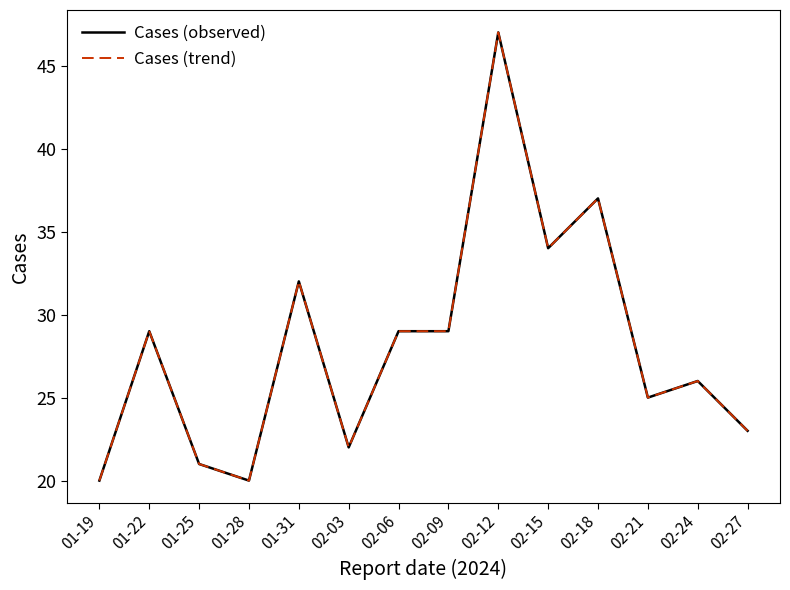

Does the chart display data point markers on the line(s)?

No